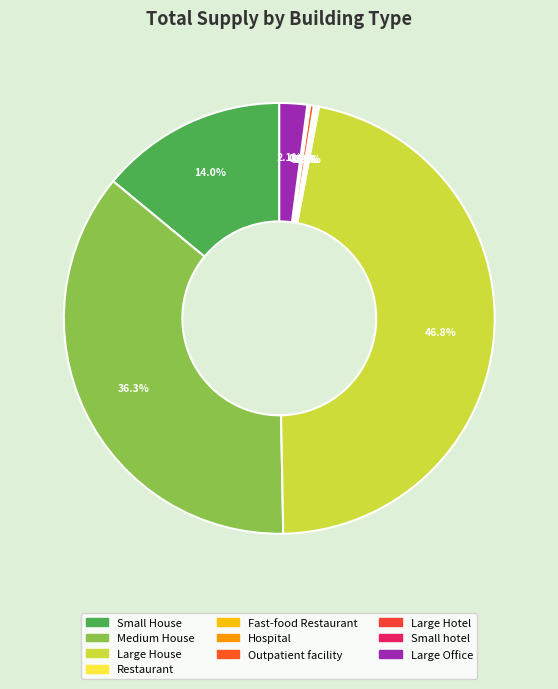

How many segments does this pie chart have?

10